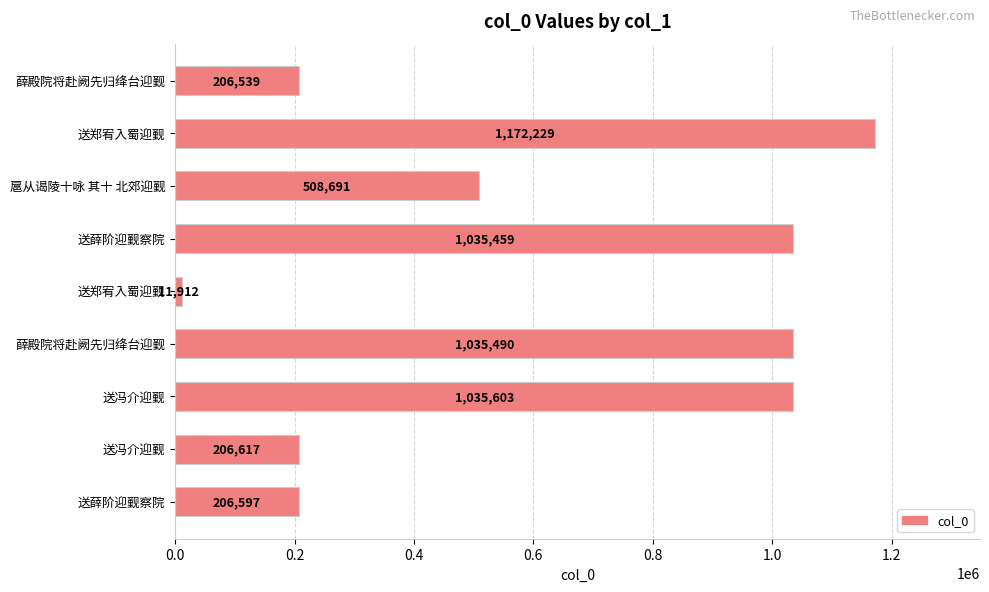

What is the smallest value displayed?

11912